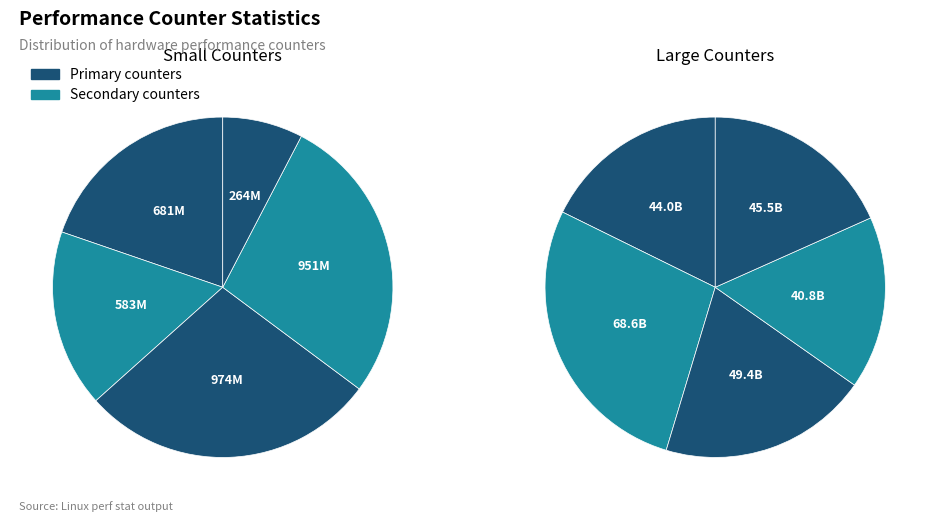

Does stalled-cycles-frontend account for over 50% of the chart?

No